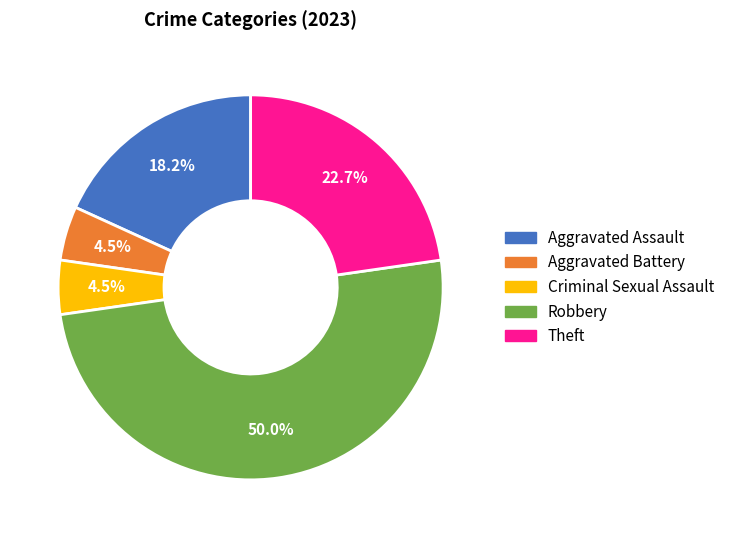

True or false: Robbery accounts for 50% of the total.

True